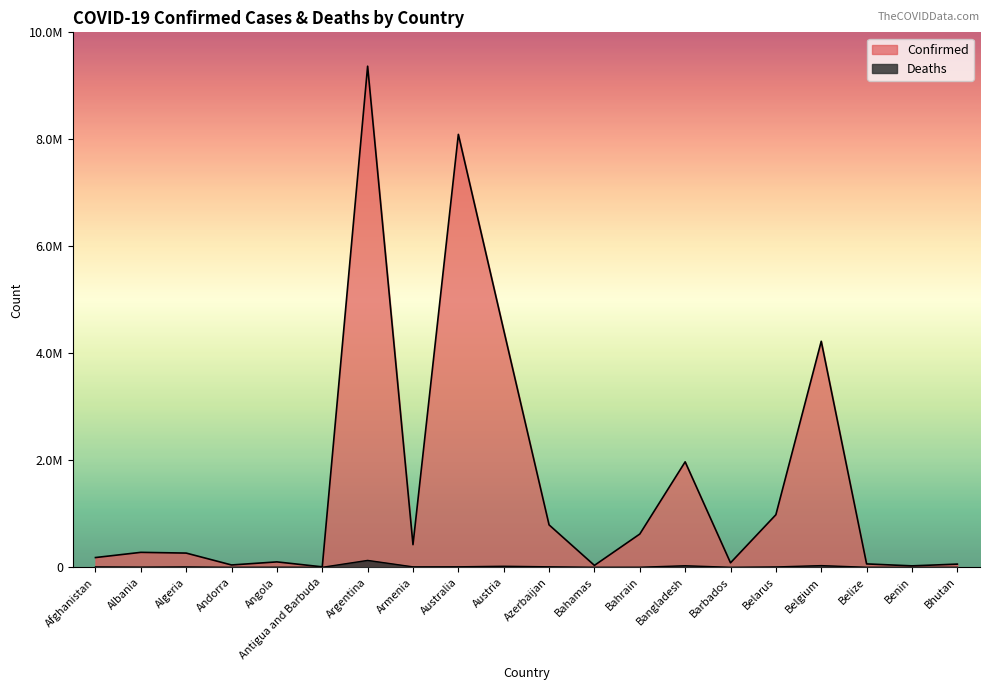

True or false: Deaths and Confirmed cross at least once.

False